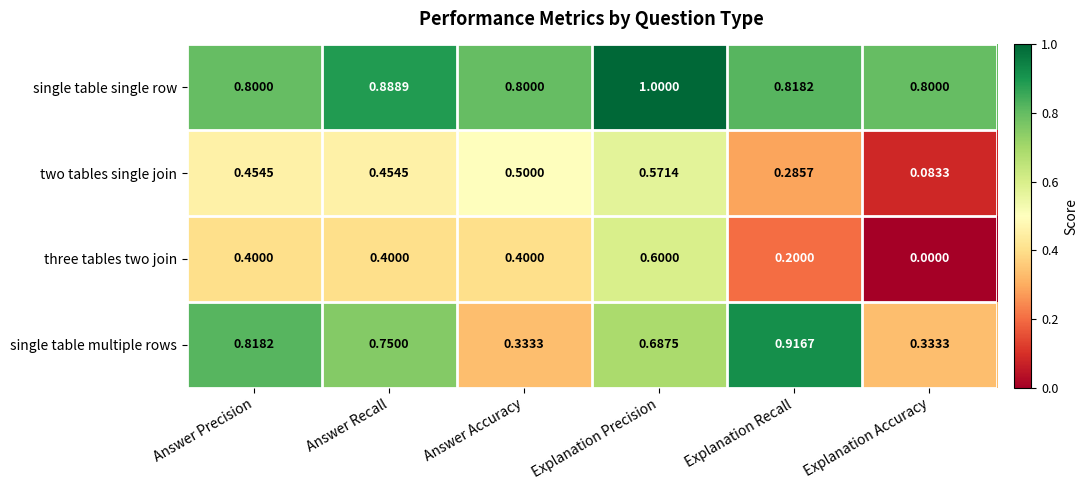

Is the value of single table multiple rows at Explanation Recall greater than the value of three tables two join at Answer Accuracy?

Yes